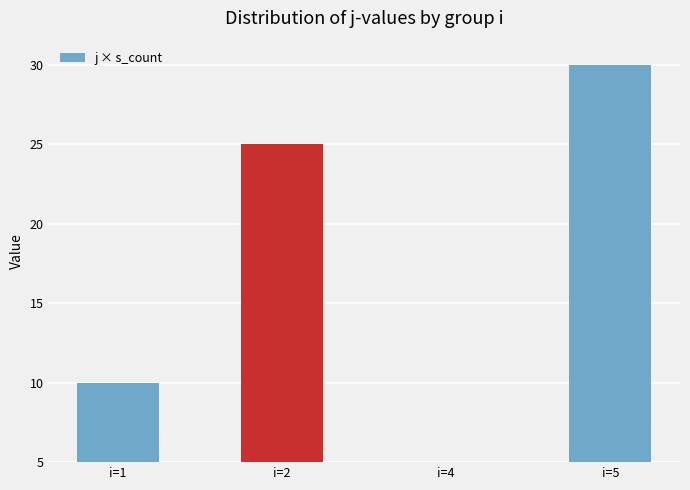

What is the smallest value displayed?

5